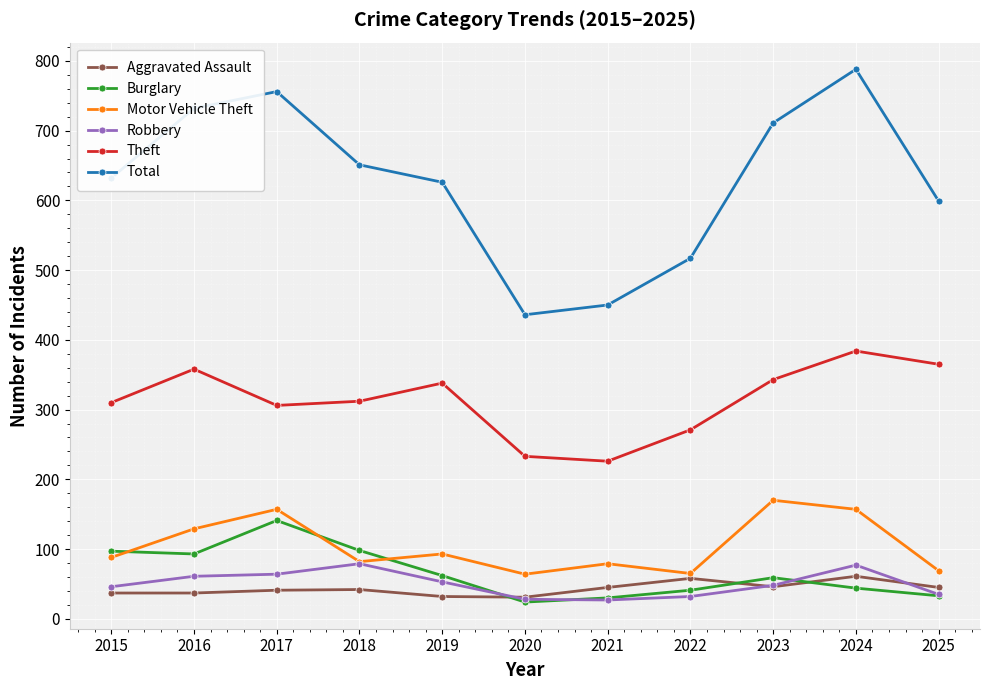

What is the difference between the second highest and second lowest values in the Motor Vehicle Theft series?

92